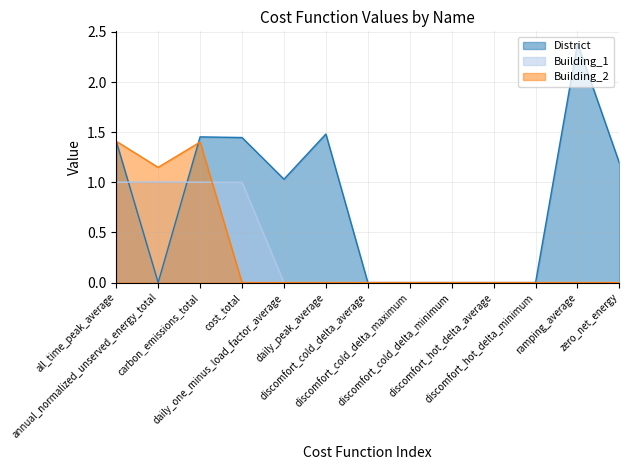

Count the number of data series in this chart.

3